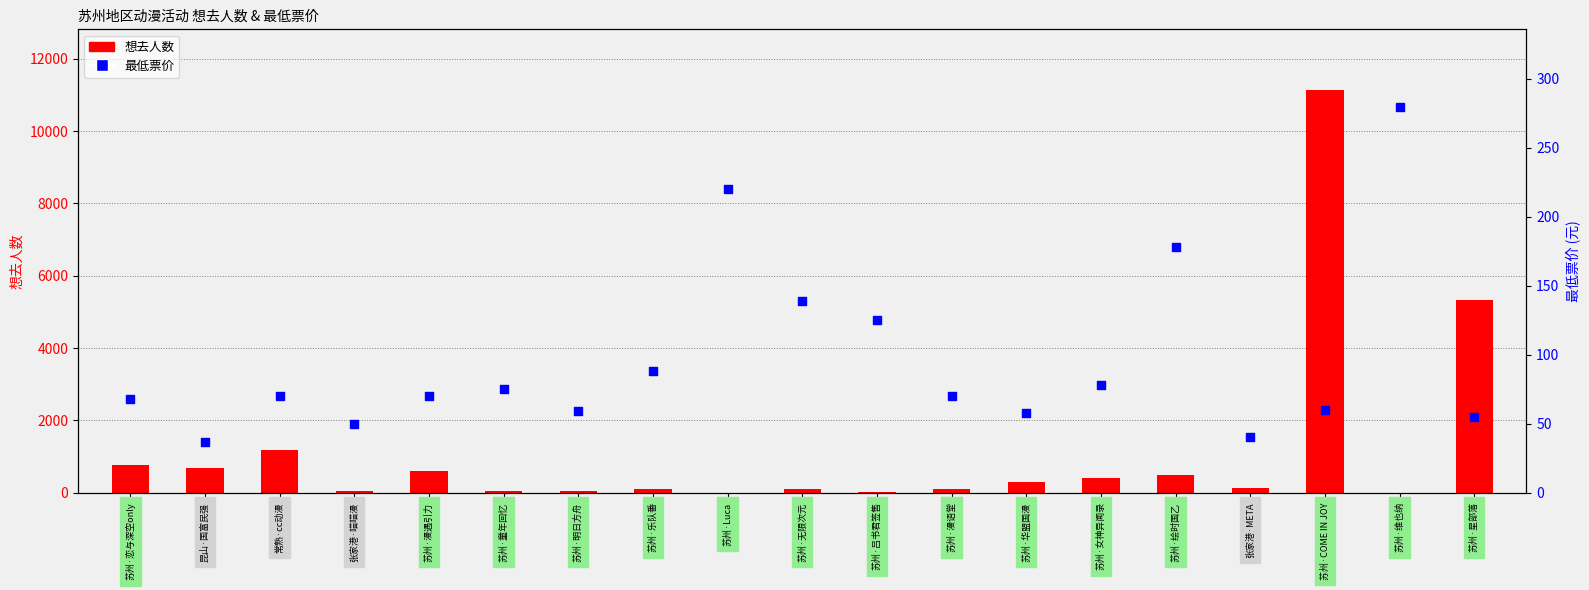

At which category is the sum across all series the highest?

苏州·COME IN JOY